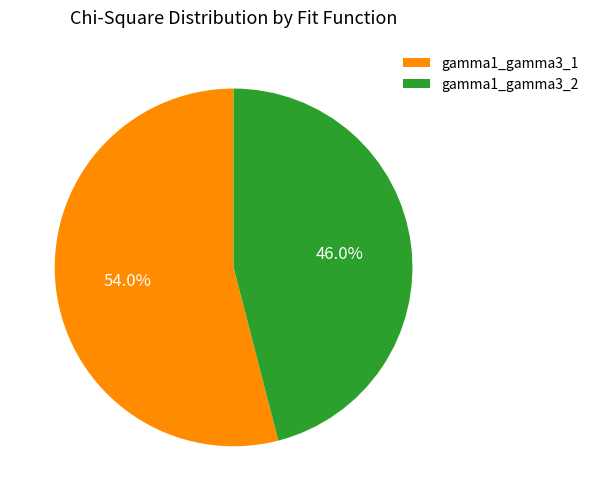

Between gamma1_gamma3_1 and gamma1_gamma3_2, which is larger?

gamma1_gamma3_1